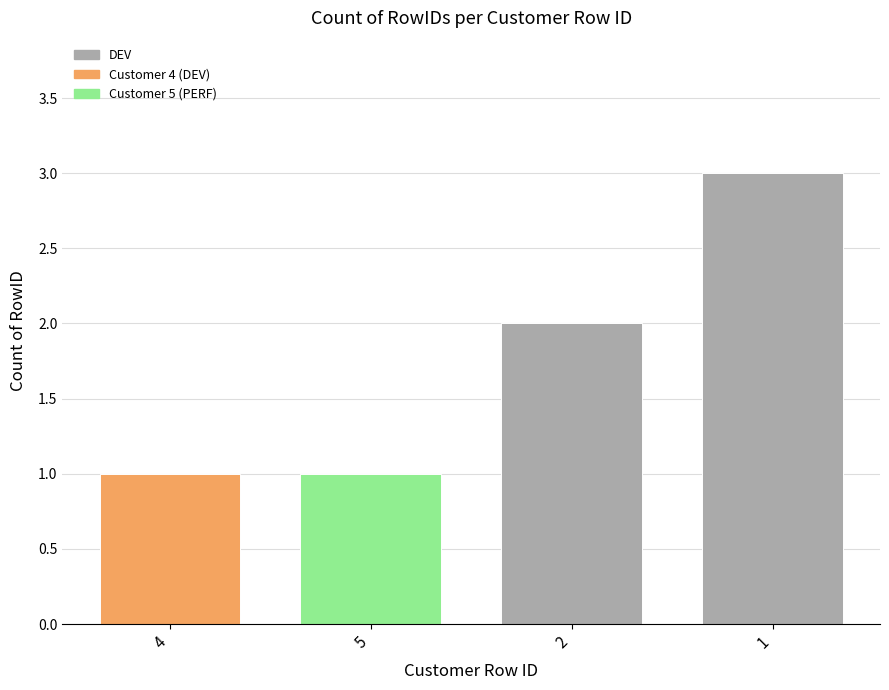

What is the label of the 3rd bar from the left?

2